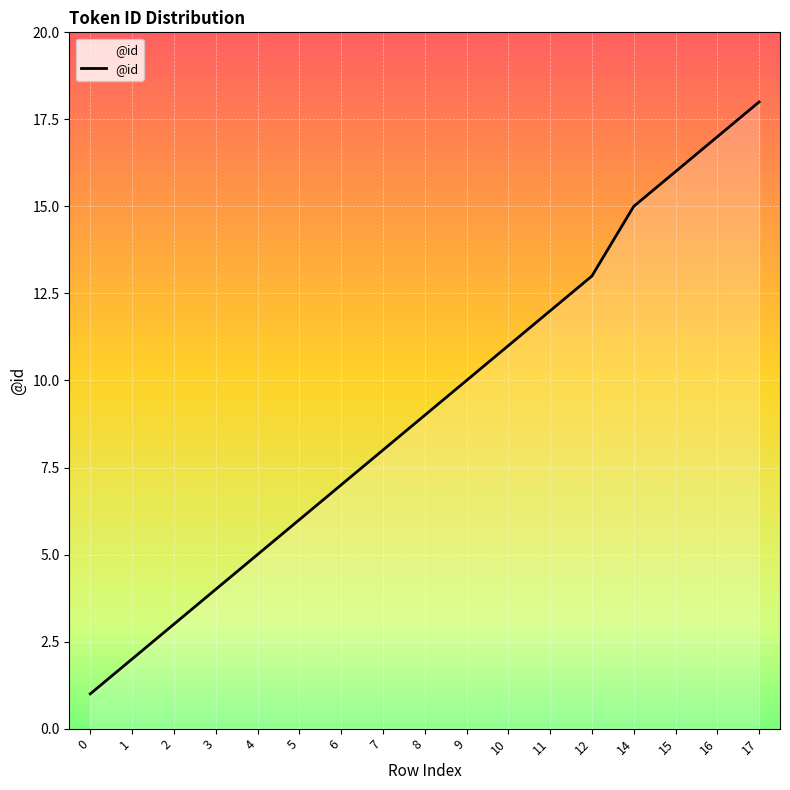

The value at 4 is 7. True or false?

False